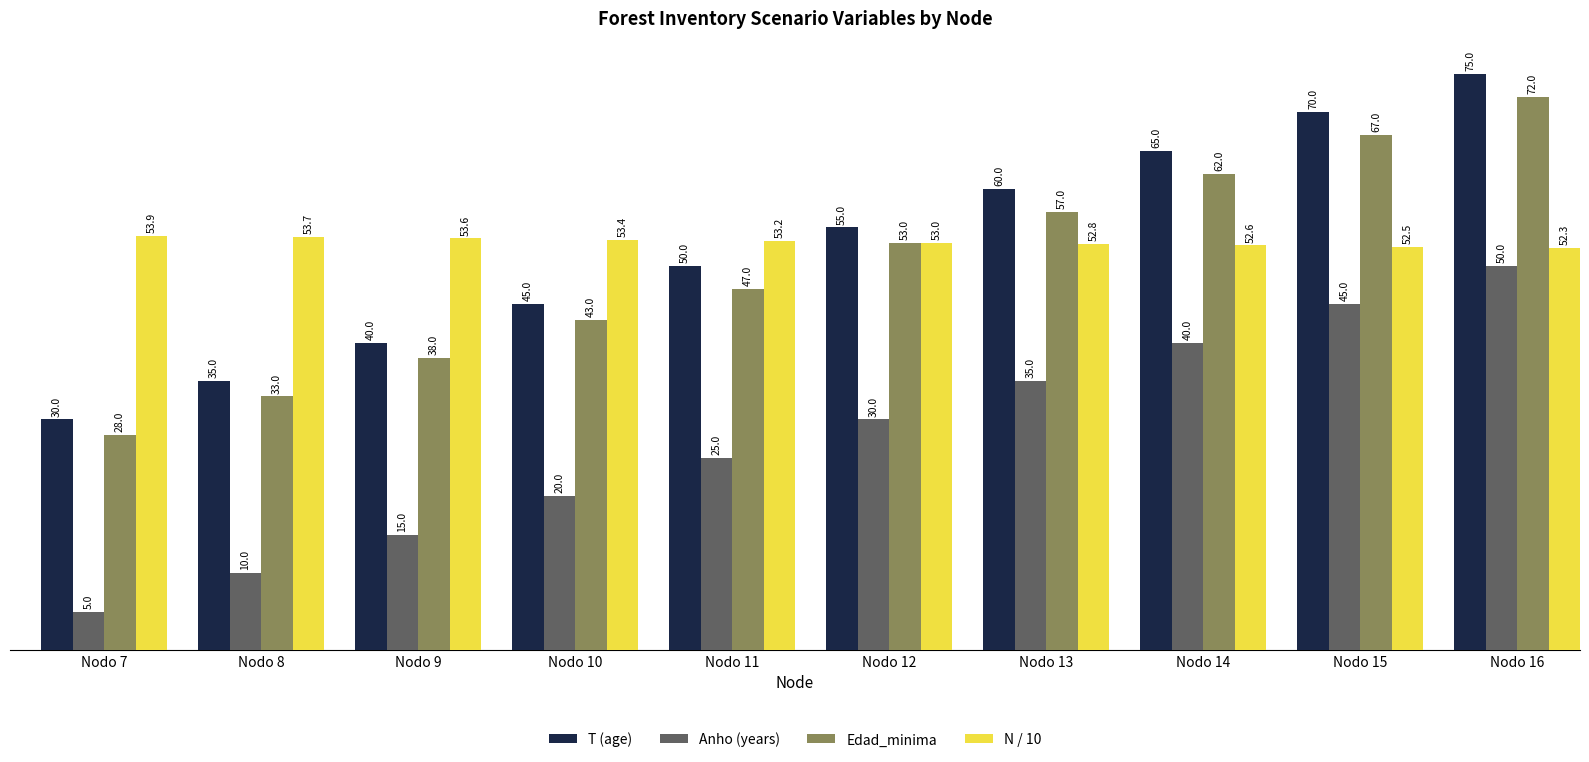

What is the value of the T (age) bar at the 8th from the left?

65.0